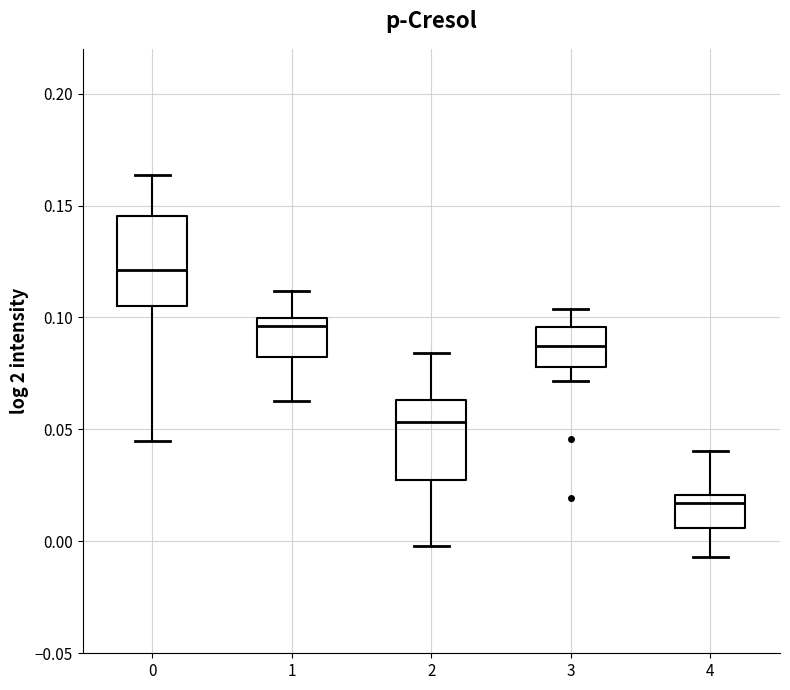

Reading left to right, transcribe this box plot: for each box, give where its median line is, the range the box spans, and where its two whiskers end, as read against the y-axis. The values are not printed on the chart, so give them approximately, as read against the axis.

0: median 0.120, box 0.105 to 0.145, whiskers 0.045 to 0.165
1: median 0.095, box 0.080 to 0.100, whiskers 0.065 to 0.110
2: median 0.055, box 0.025 to 0.065, whiskers 0.000 to 0.085
3: median 0.085, box 0.080 to 0.095, whiskers 0.070 to 0.105
4: median 0.015, box 0.005 to 0.020, whiskers -0.005 to 0.040